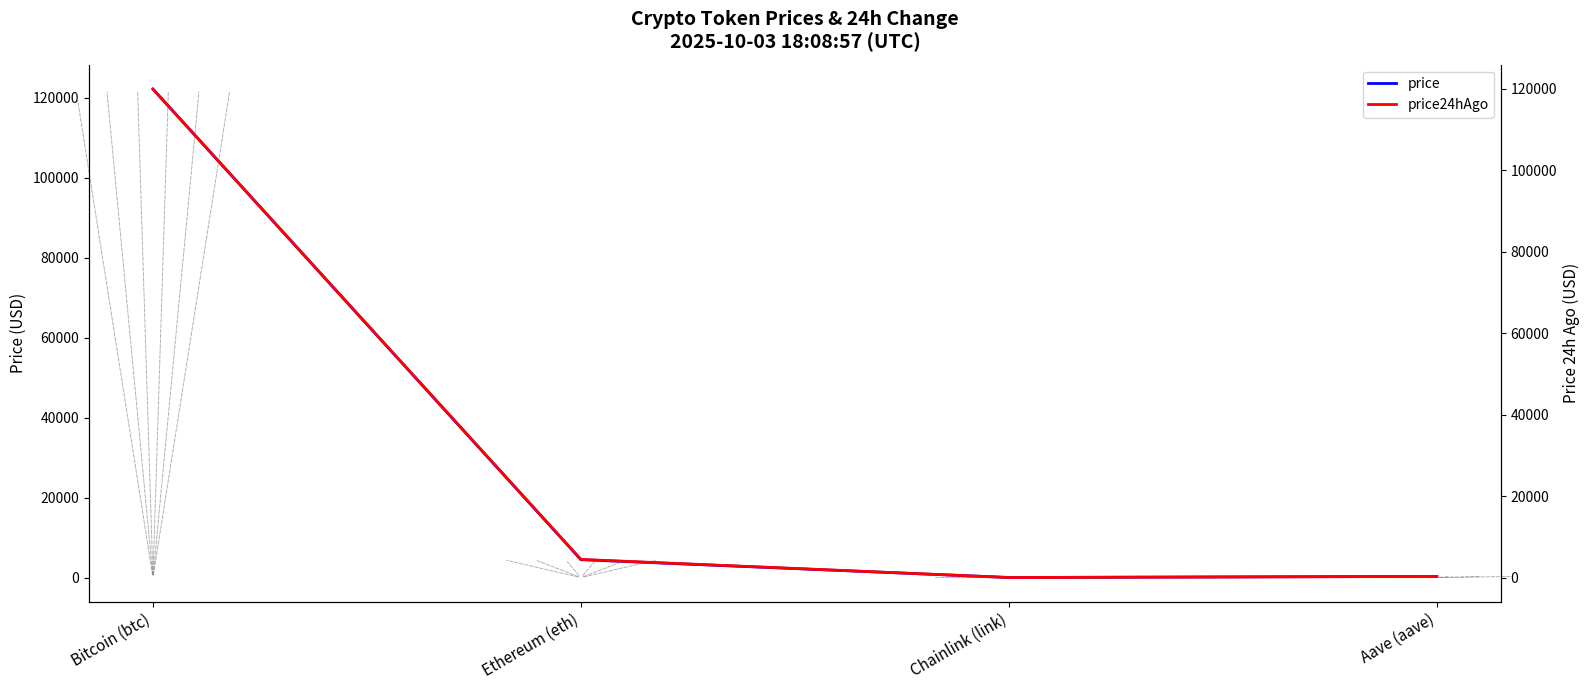

How many categories are shown in the chart?

4